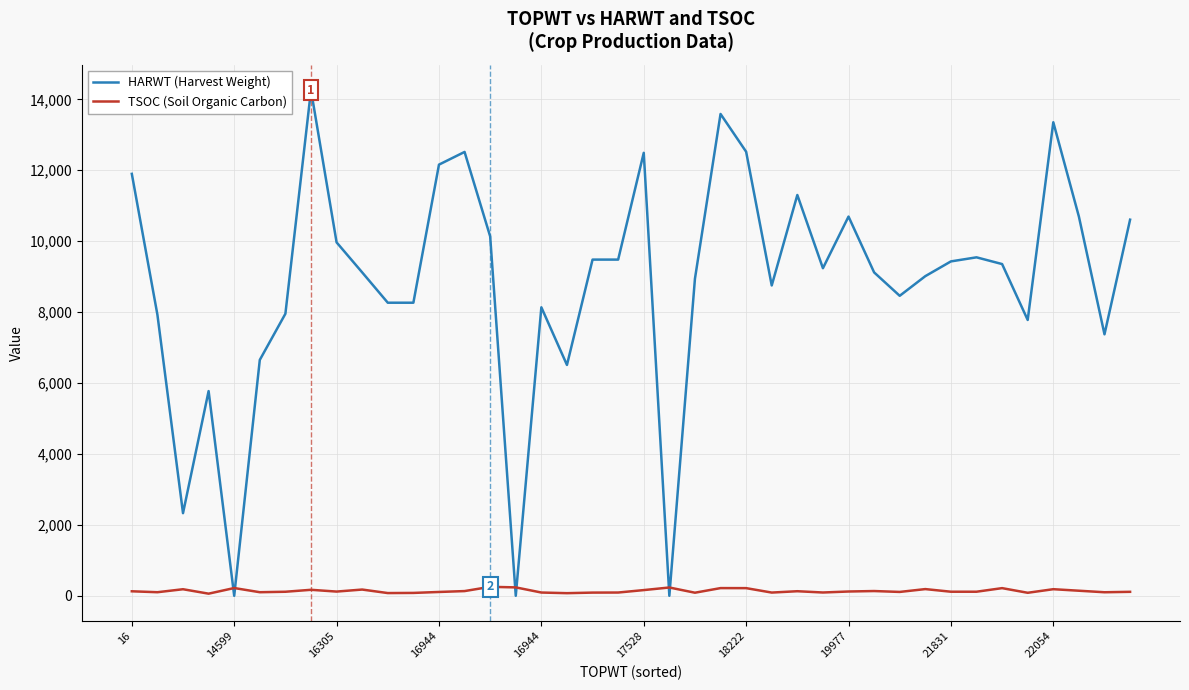

List the series in order of their overall mean, highest first.

HARWT (Harvest Weight), TSOC (Soil Organic Carbon)